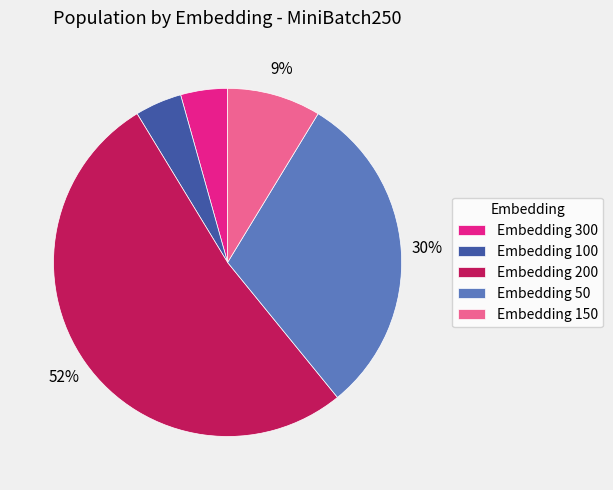

Is Embedding 300 the majority of the pie?

No